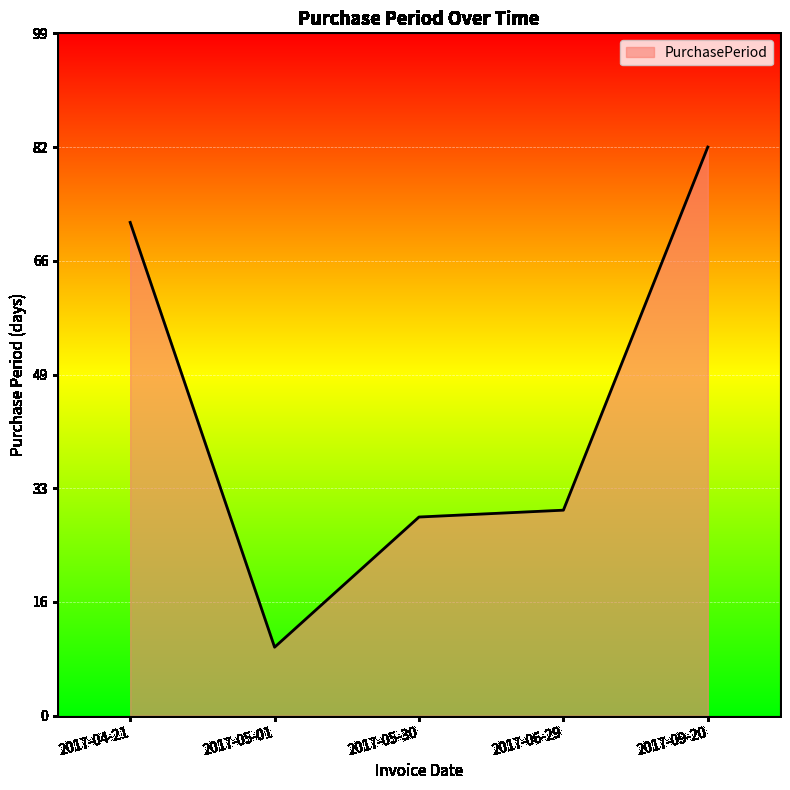

Reading right to left, transcribe all the data shown in this chart.

83	30	29	10	72